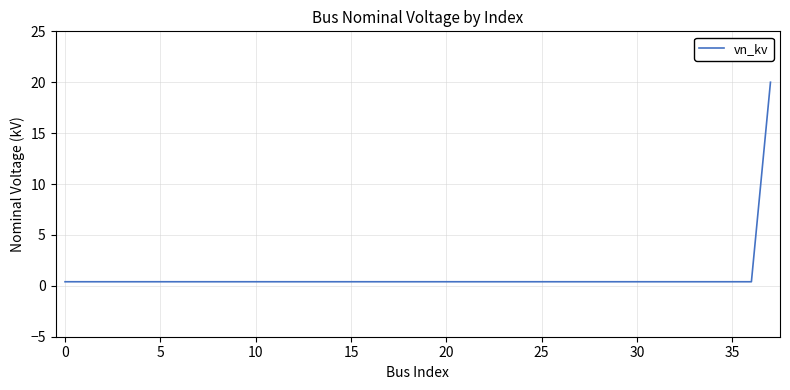

What is the greatest value displayed?

20.0